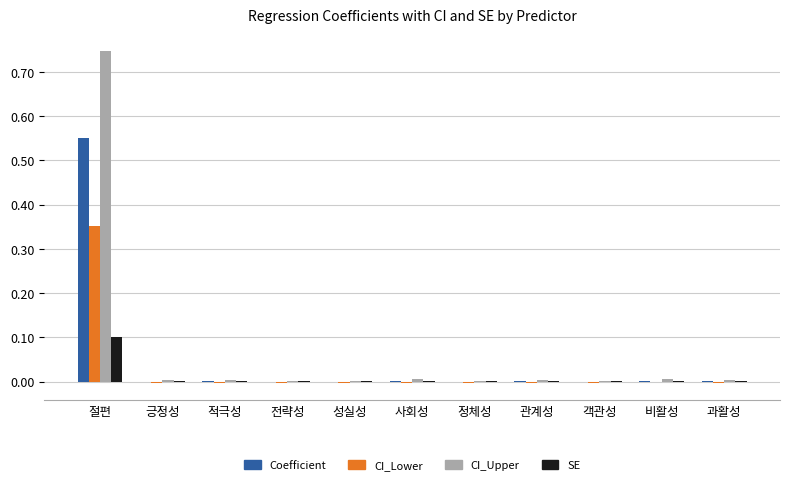

At which category is the sum across all series the highest?

절편